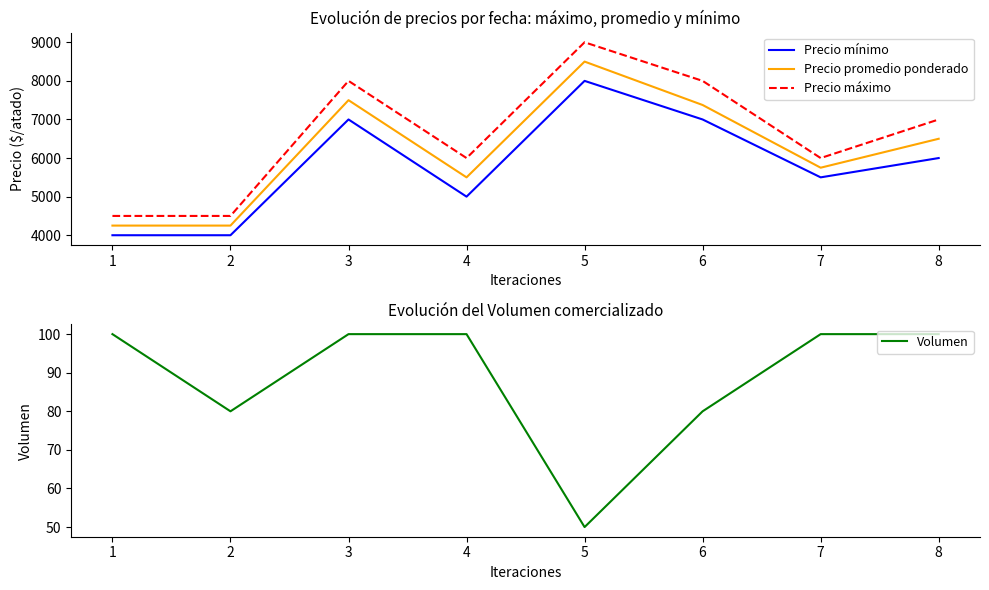

List the series in order of their peak value, highest first.

Precio máximo, Precio promedio ponderado, Precio mínimo, Volumen